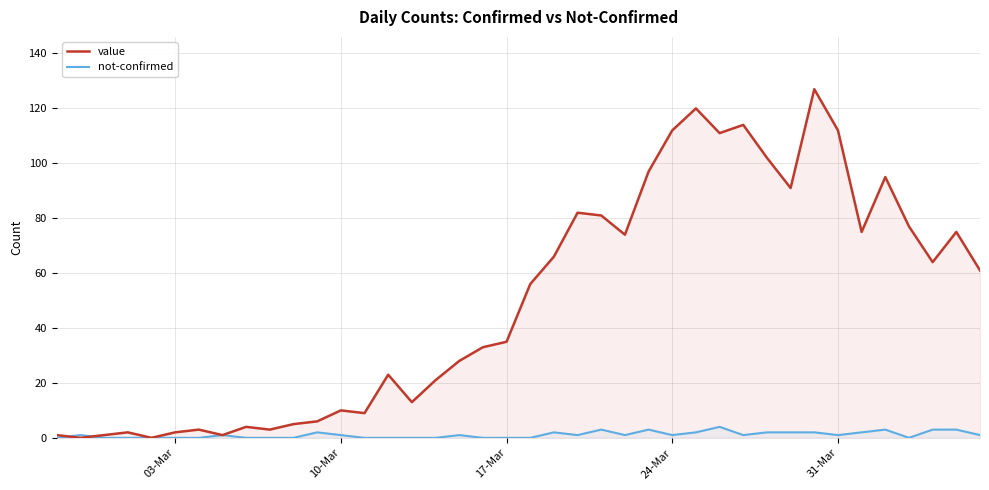

Reading right to left, what are all the values shown in this chart?

value: 61	75	64	77	95	75	112	127	91	102	114	111	120	112	97	74	81	82	66	56	35	33	28	21	13	23	9	10	6	5	3	4	1	3	2	0	2	1	0	1
not-confirmed: 1	3	3	0	3	2	1	2	2	2	1	4	2	1	3	1	3	1	2	0	0	0	1	0	0	0	0	1	2	0	0	0	1	0	0	0	0	0	1	0